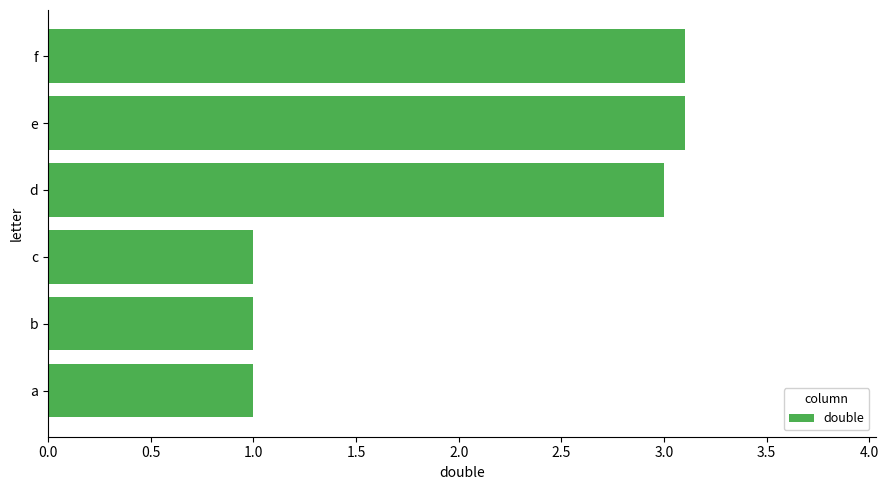

What is the ratio of the value at b to the value at c?

1.0